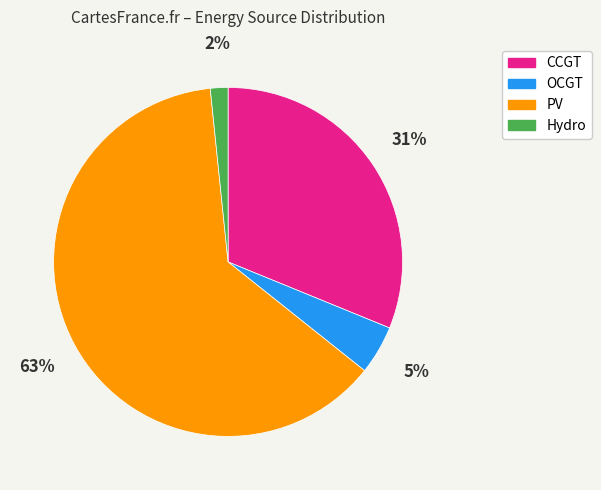

Is PV the majority of the pie?

Yes